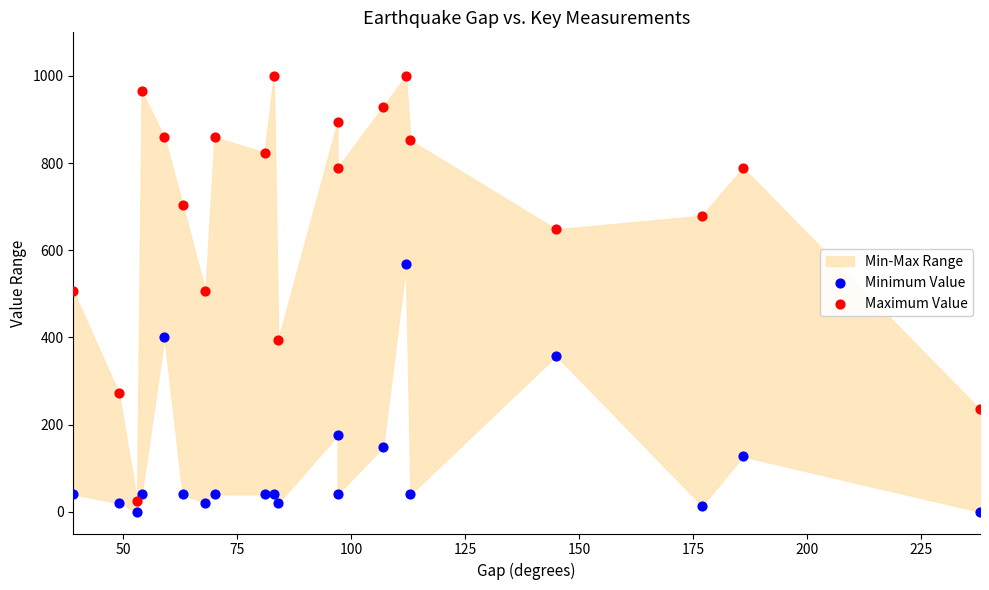

What is the X range (max minus min) for the scatter plot?

199.0